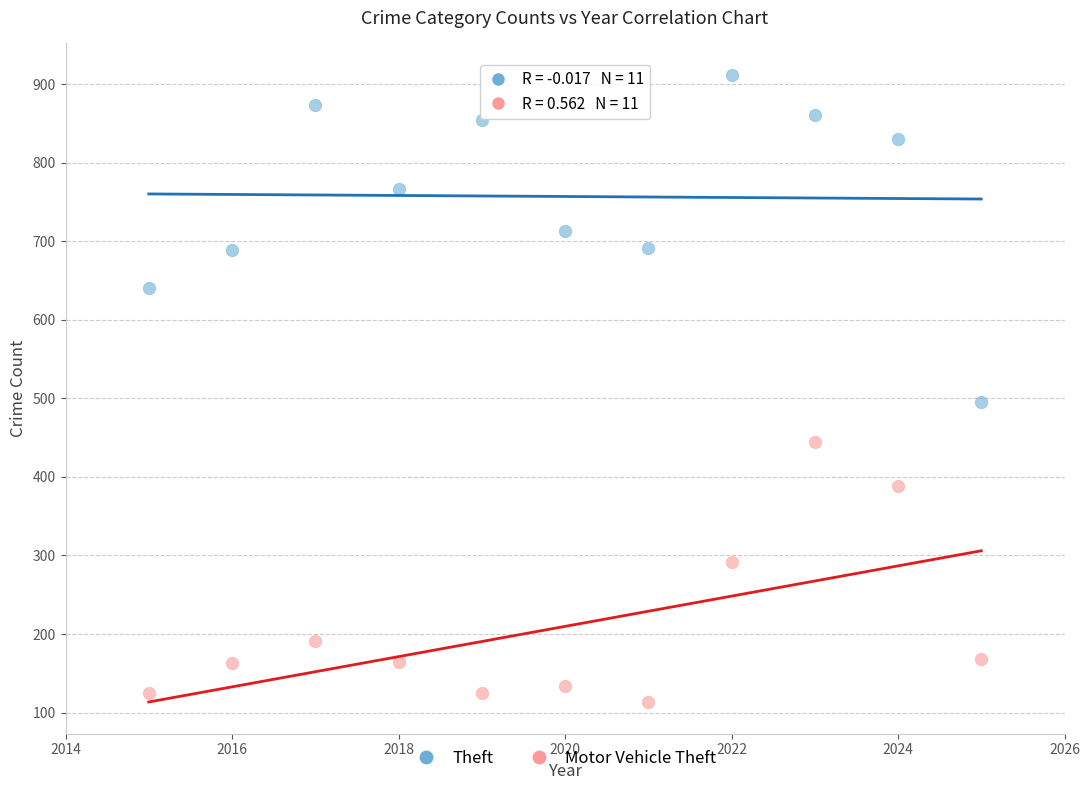

Which series contains the lowest Y value?

Motor Vehicle Theft